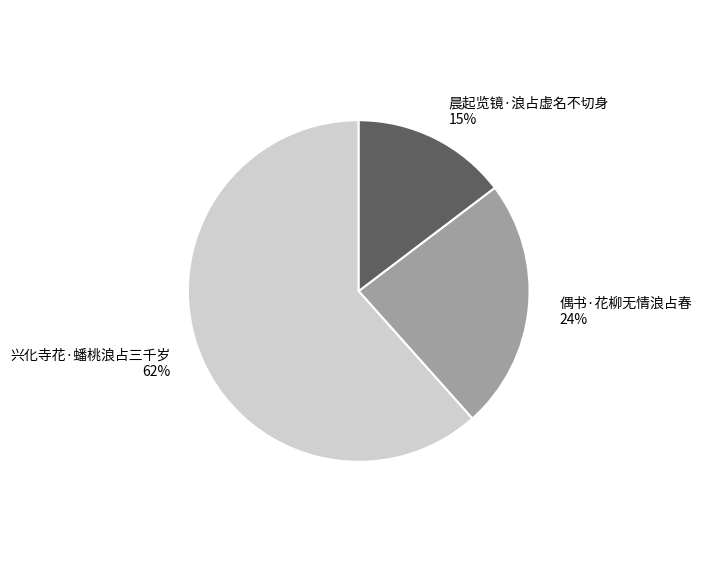

Combined, do 晨起览镜·浪占虚名不切身 15% and 偶书·花柳无情浪占春 24% account for over 50%?

No